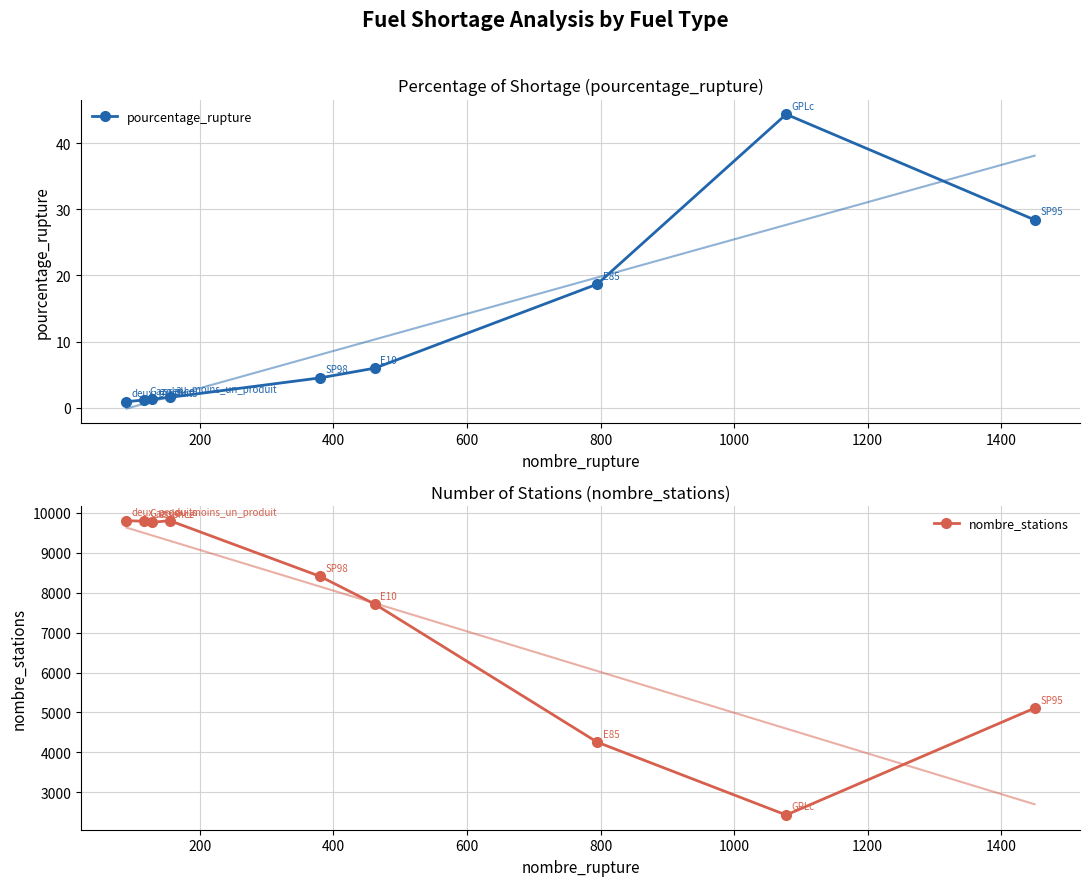

In nombre_stations, how many points are lower than both neighbors (excluding endpoints)?

2